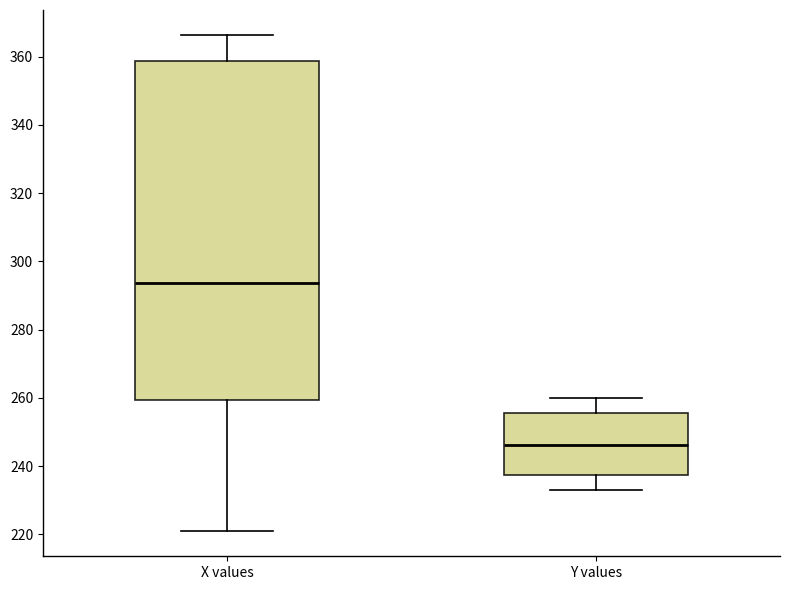

Where does the median line of the box for Y values sit on the y-axis? The values are not printed on the chart, so give them approximately, as read against the axis.

246